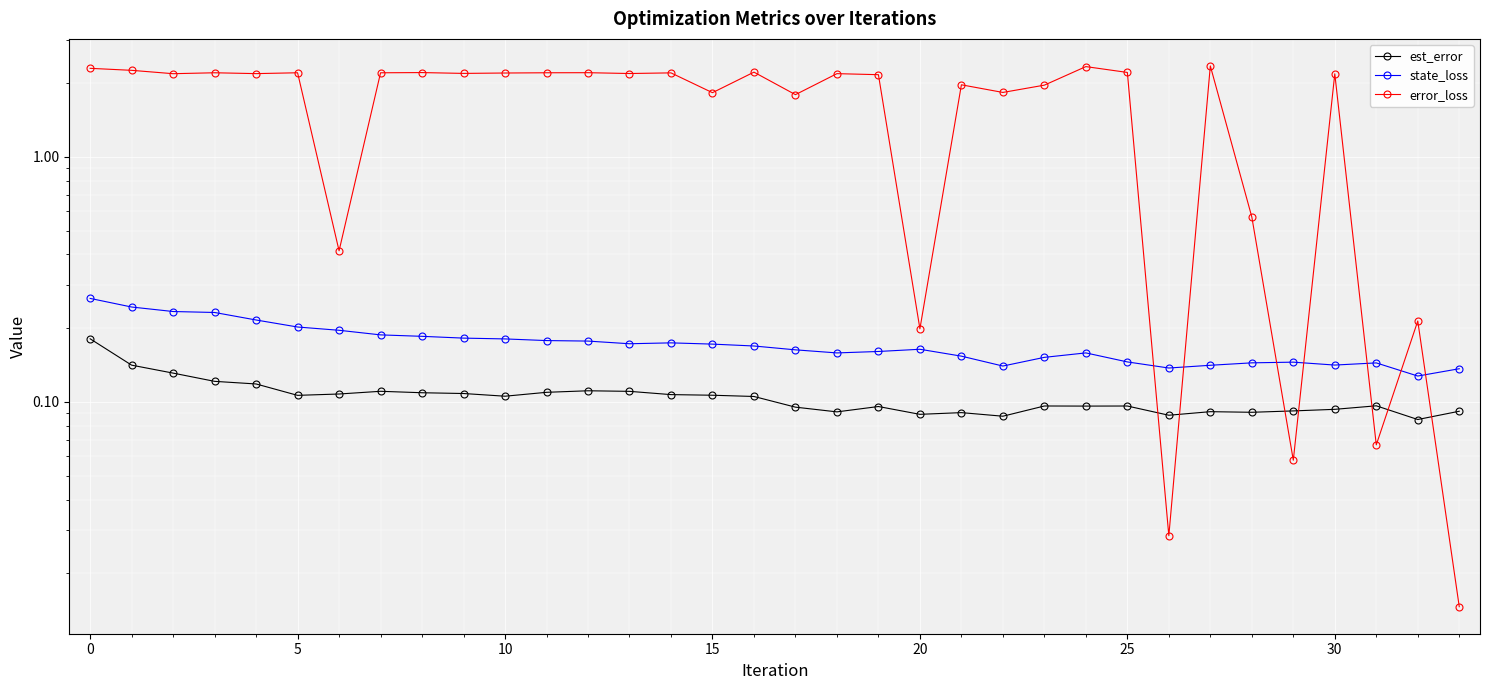

Rank the series by their maximum value, from highest to lowest.

error_loss, state_loss, est_error